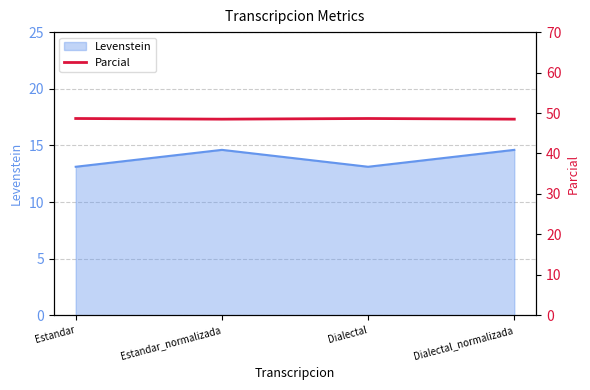

Is it true that Levenstein equals 8.0 at Estandar_normalizada?

False